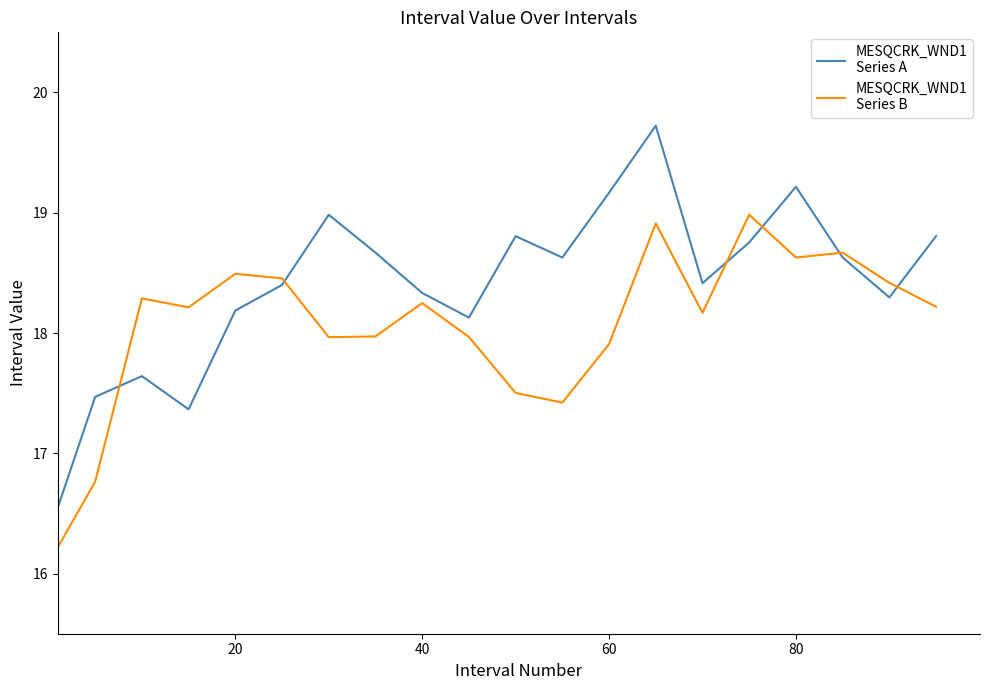

What is the maximum value shown in the chart?

19.7